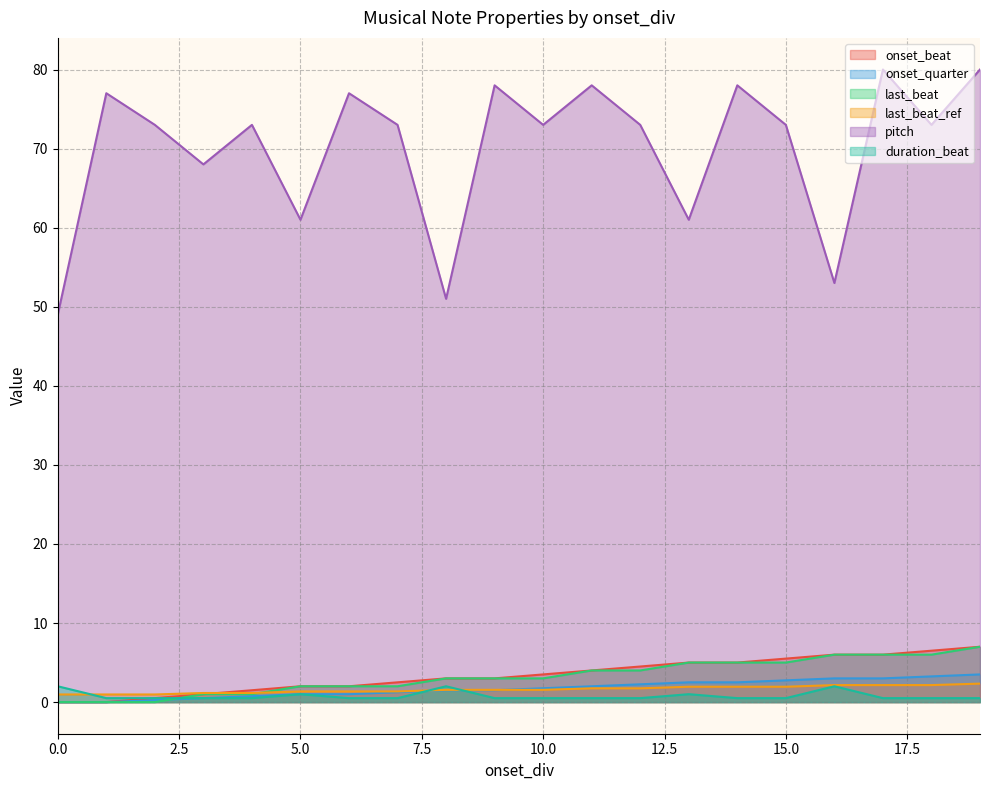

How many values in the last_beat_ref series exceed 1?

17